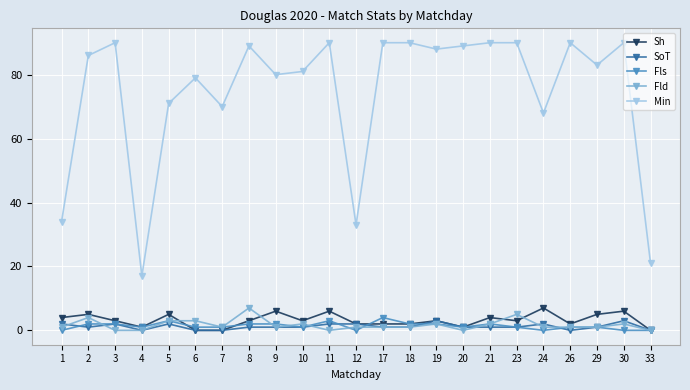

Where does the SoT series first go above 1?

1